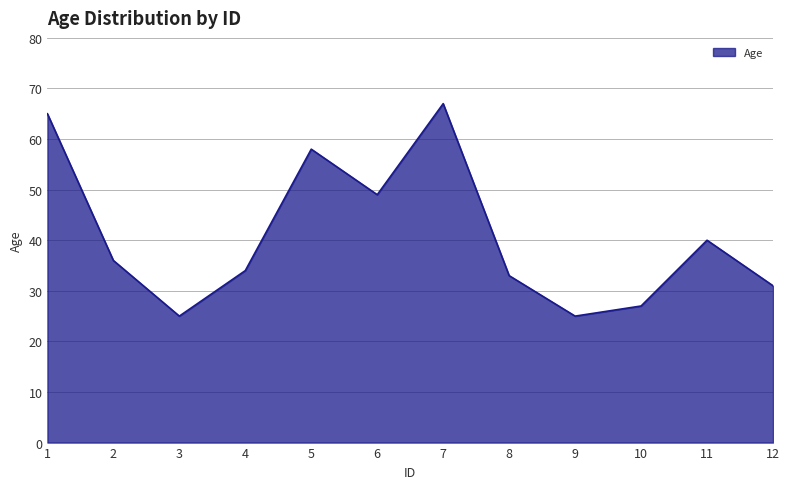

Is it true that the value at 4 is 60?

False